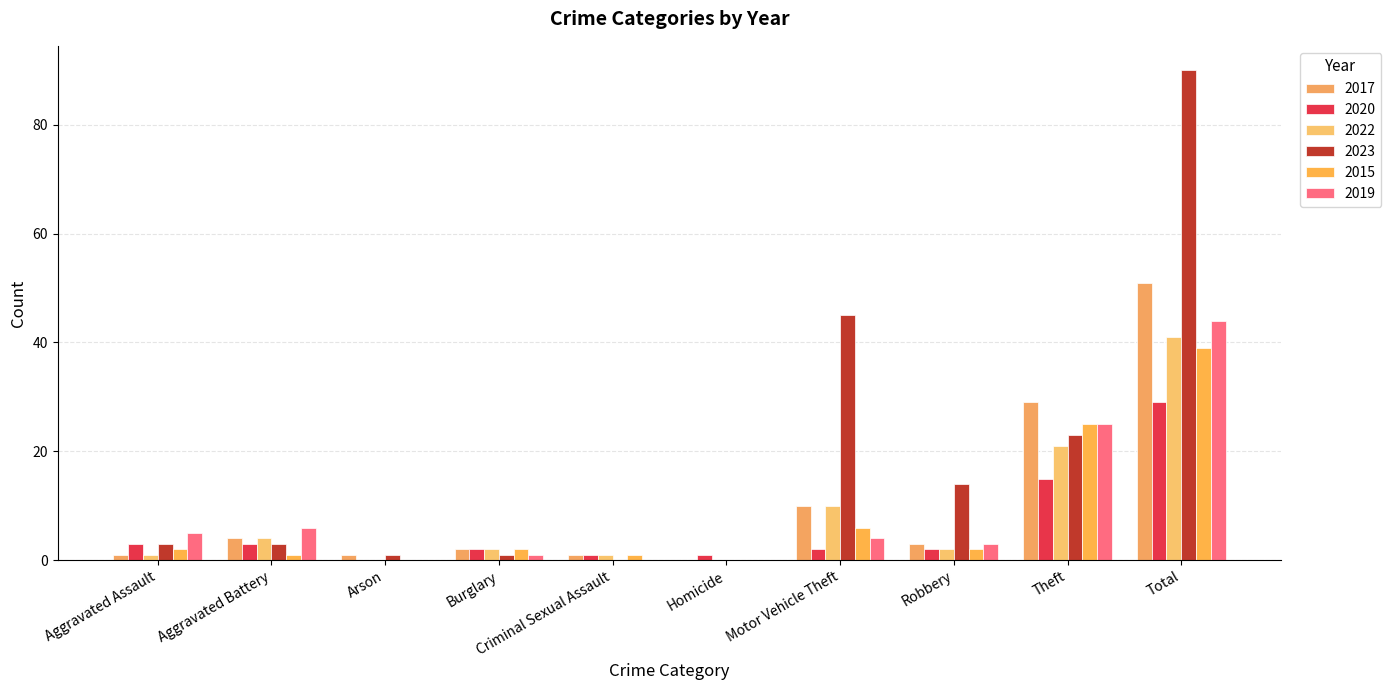

Reading left to right, transcribe all the data shown in this chart.

2017: 1	4	1	2	1	0	10	3	29	51
2020: 3	3	0	2	1	1	2	2	15	29
2022: 1	4	0	2	1	0	10	2	21	41
2023: 3	3	1	1	0	0	45	14	23	90
2015: 2	1	0	2	1	0	6	2	25	39
2019: 5	6	0	1	0	0	4	3	25	44